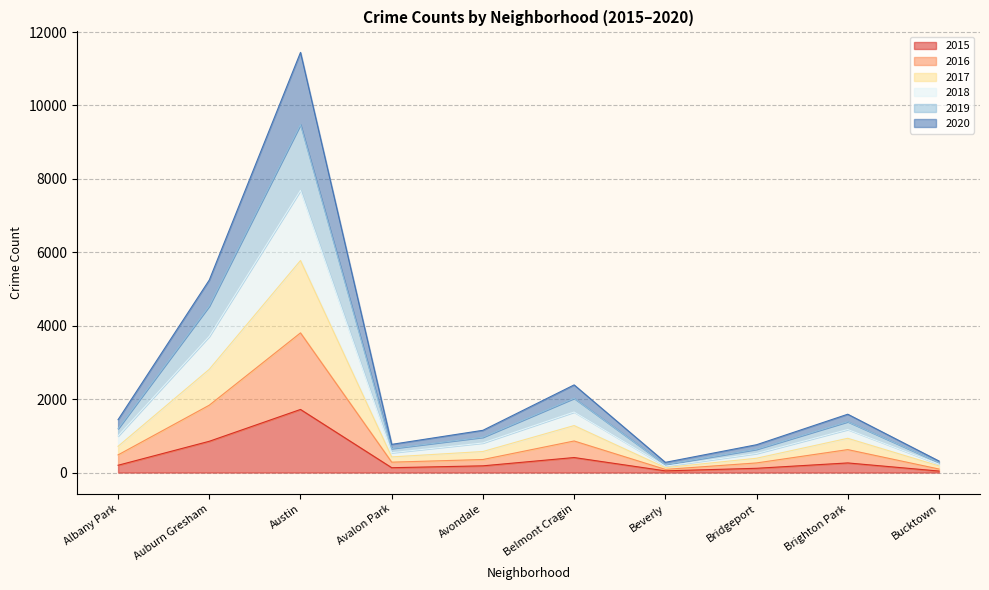

The 2015 series shows 801 at Austin. True or false?

False